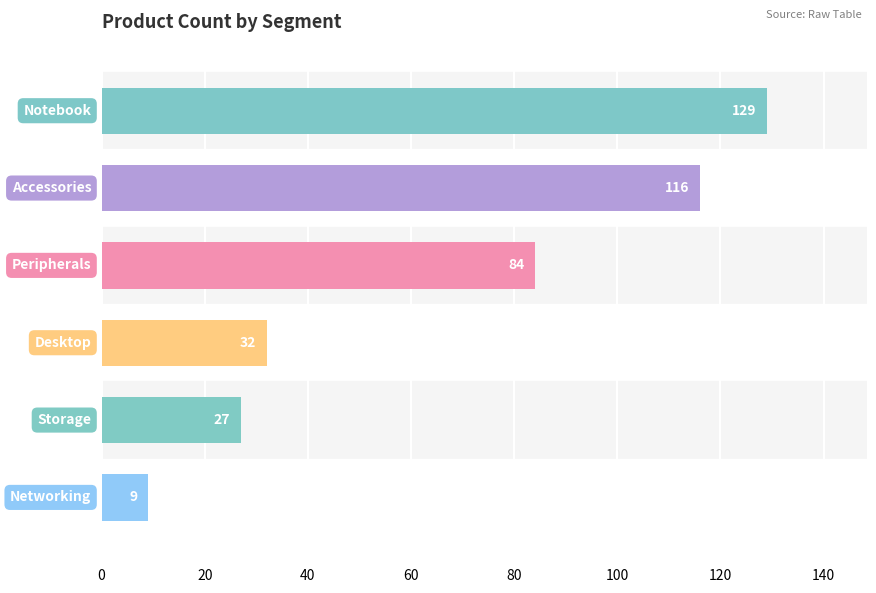

What is the greatest value displayed?

129